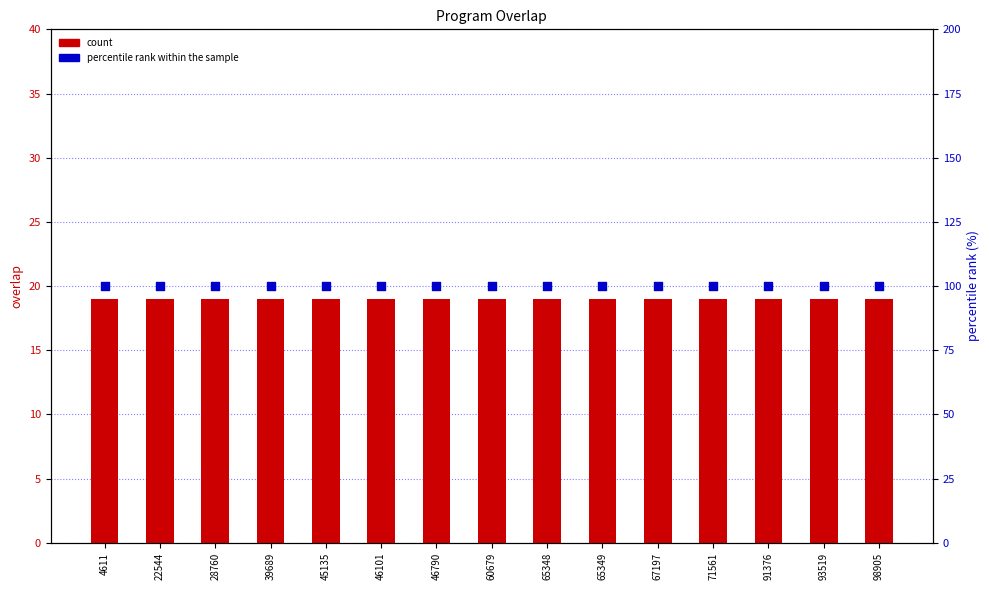

At which category is the sum across all series the highest?

4611